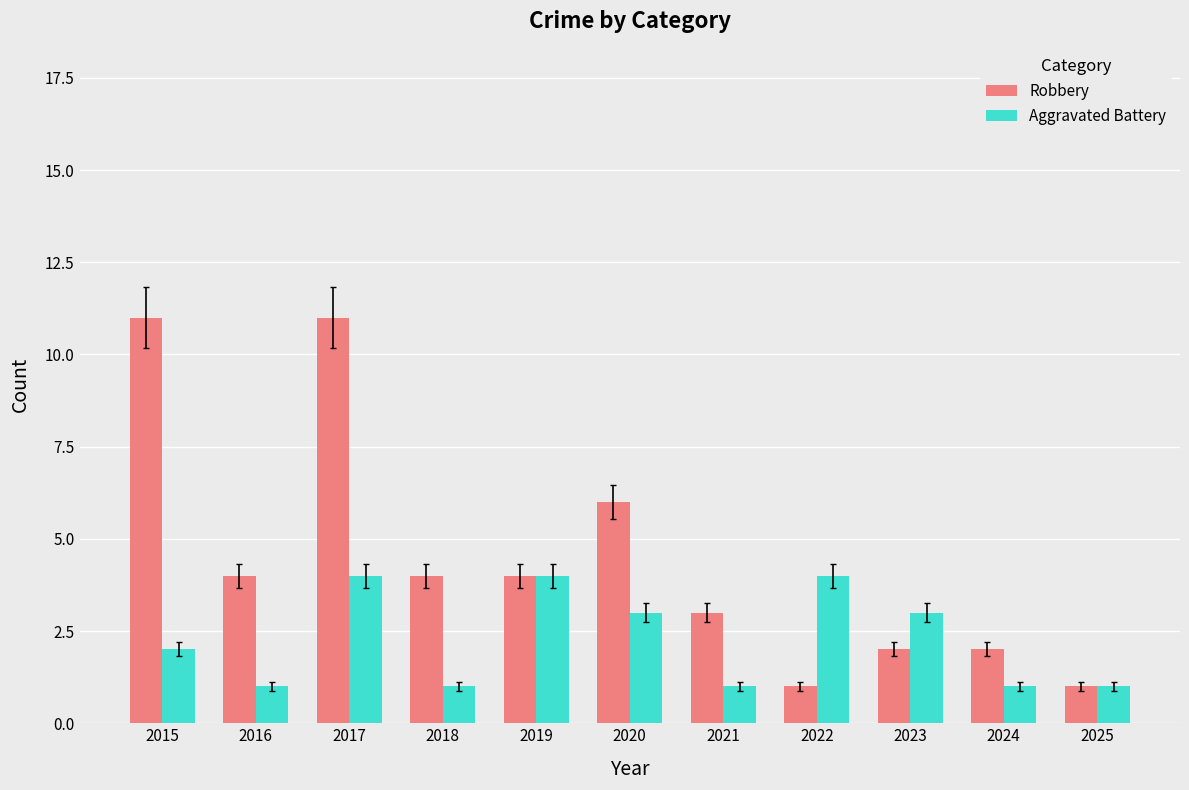

Which series changed the most between 2020 and 2025?

Robbery